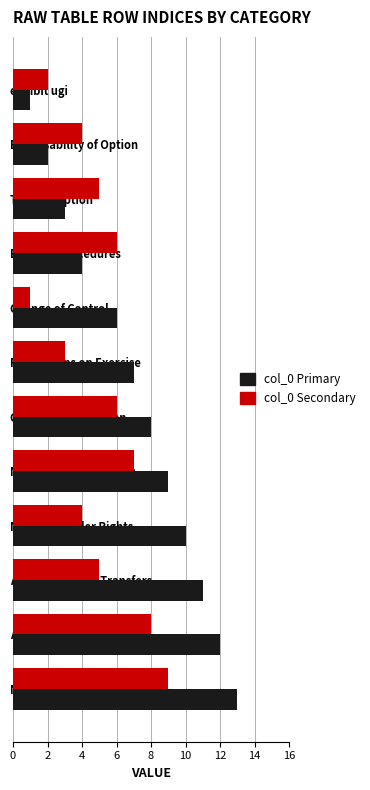

At Restrictions on Exercise, list the series in order from smallest to largest.

col_0 Secondary, col_0 Primary